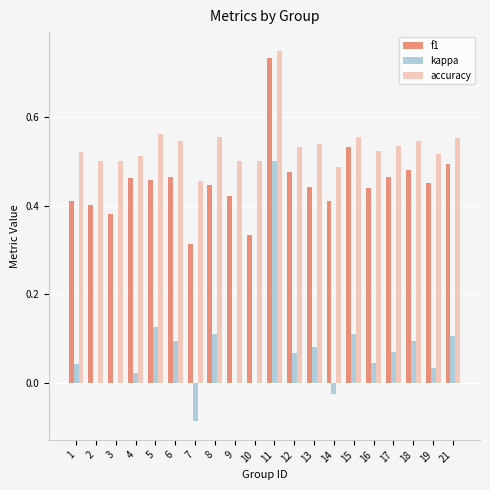

Is the value of kappa at 3 greater than the value of f1 at 19?

No